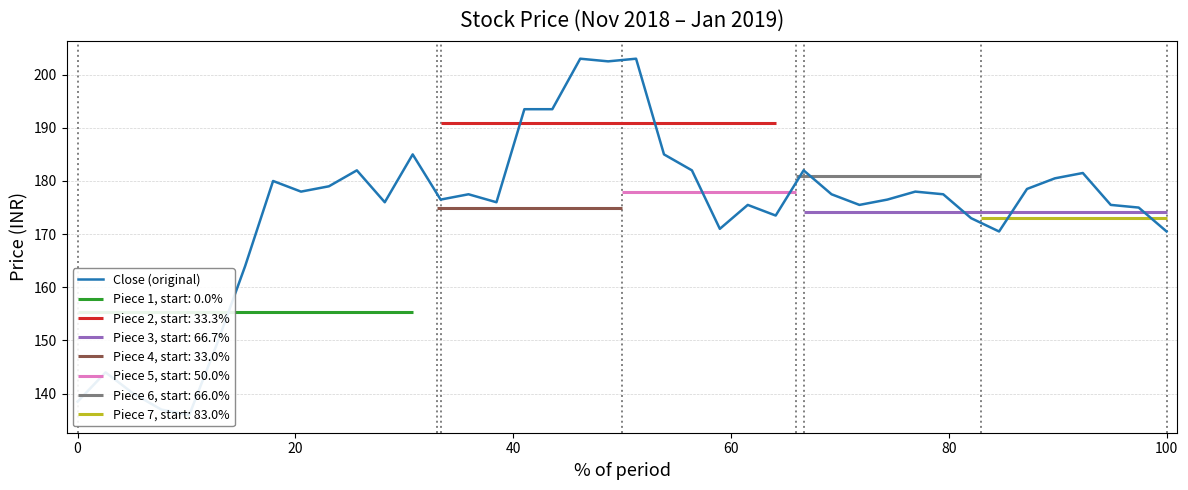

Is this an area chart (filled region under the line)?

No